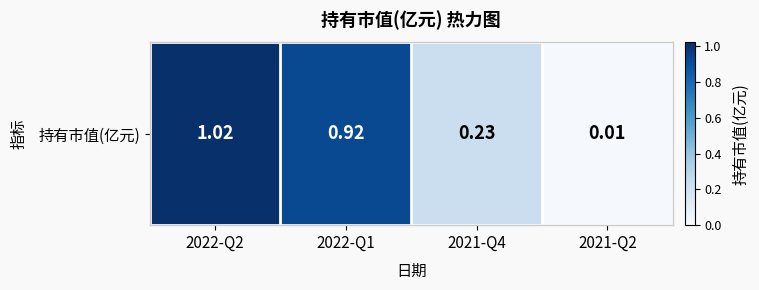

What is the difference between the maximum and minimum values?

1.0